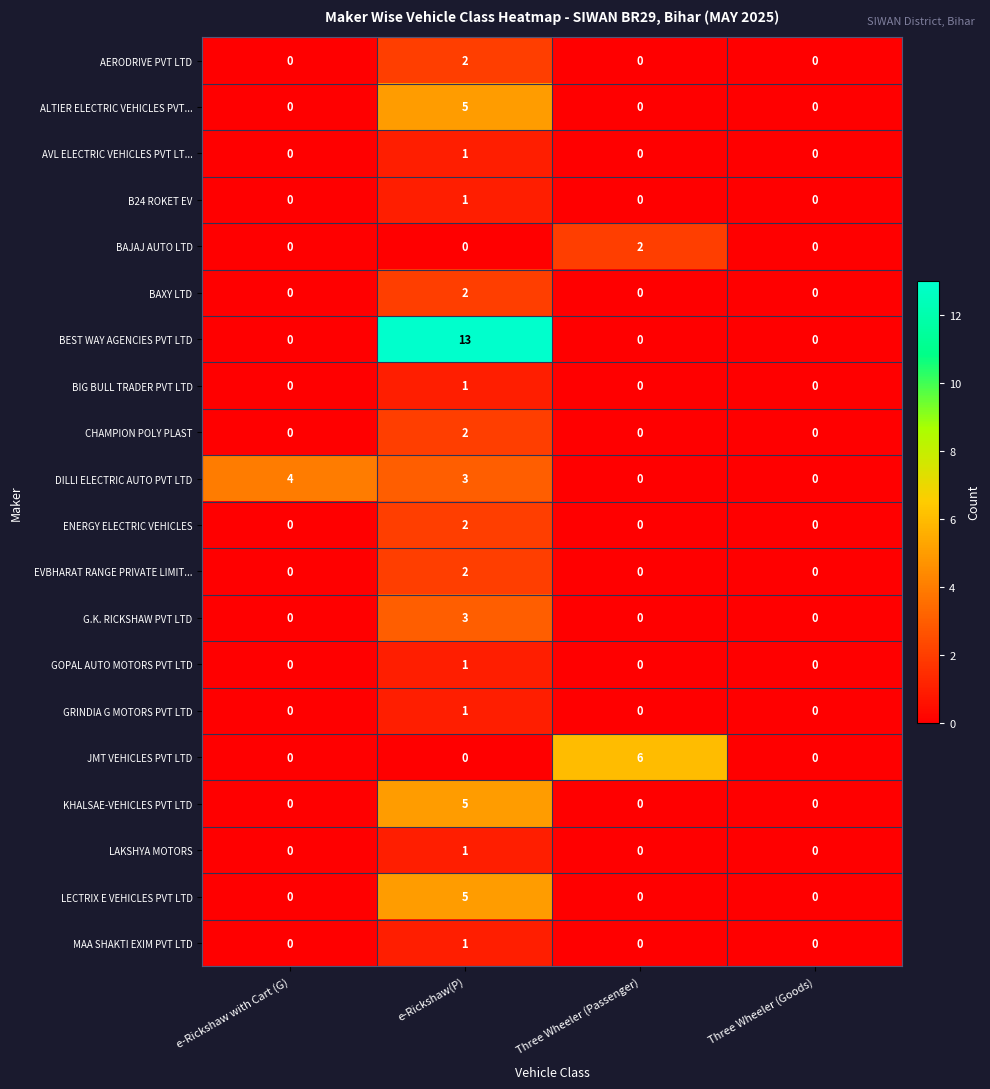

At which label does ENERGY ELECTRIC VEHICLES reach its peak?

e-Rickshaw(P)